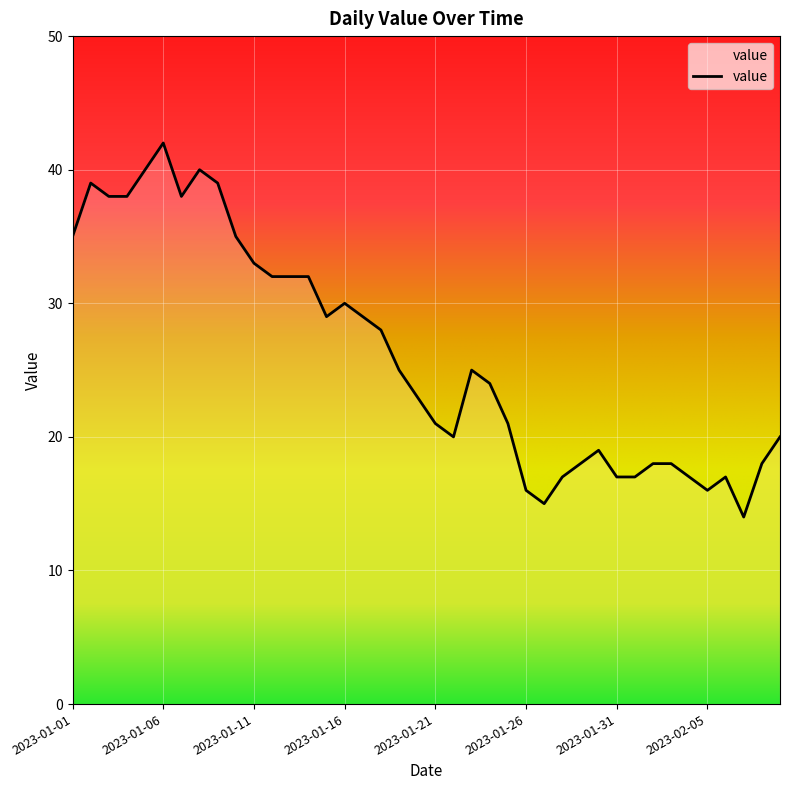

What is the minimum value shown in the chart?

14